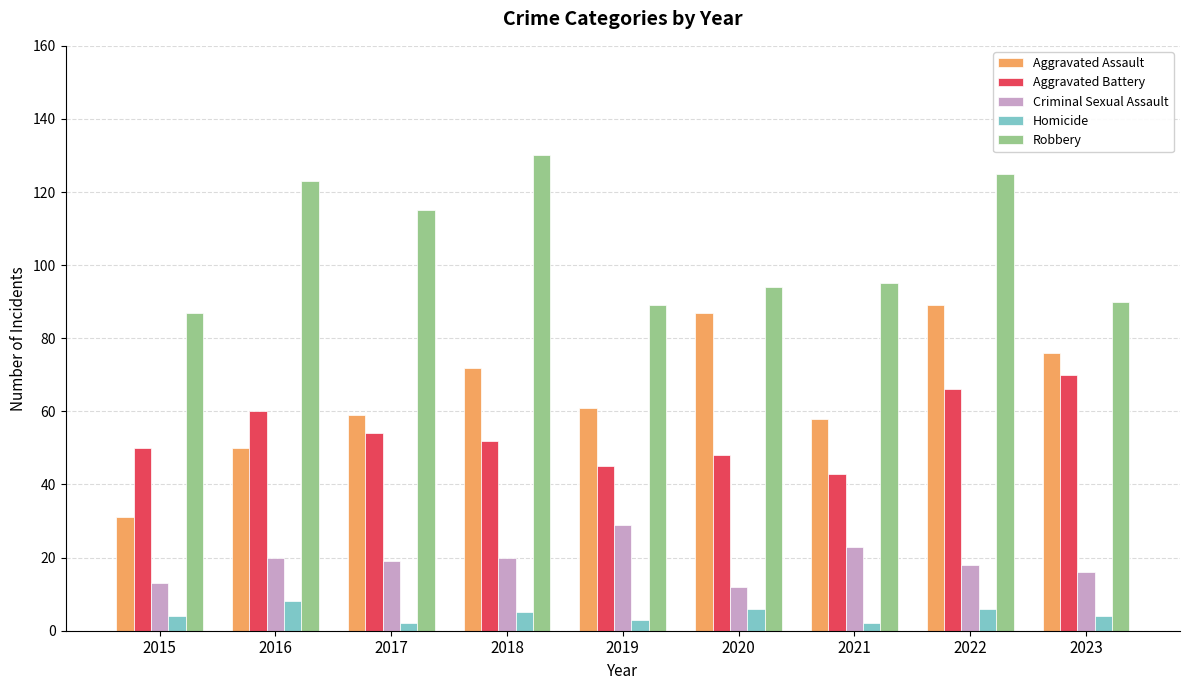

How many values in the Aggravated Assault series are below 61?

4